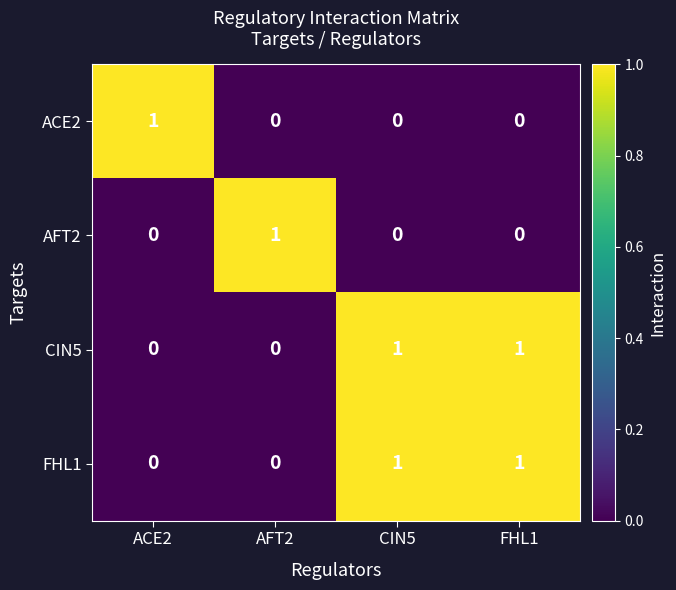

The value of CIN5 at FHL1 is 0. True or false?

False